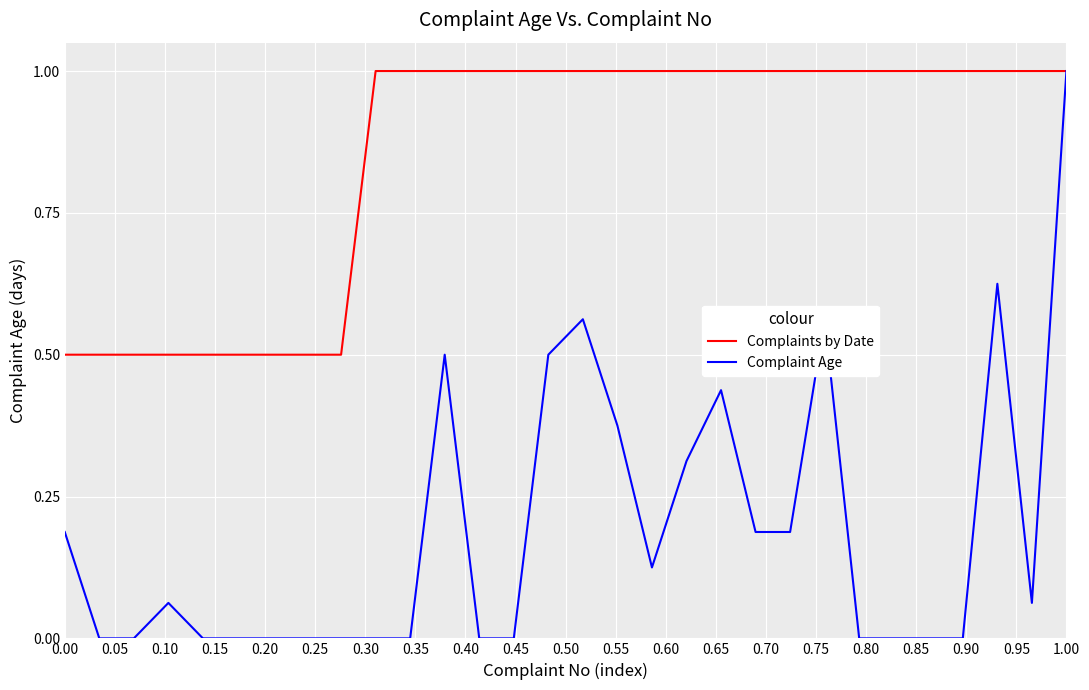

Rank the series by their average value, from lowest to highest.

Complaint Age, Complaints by Date